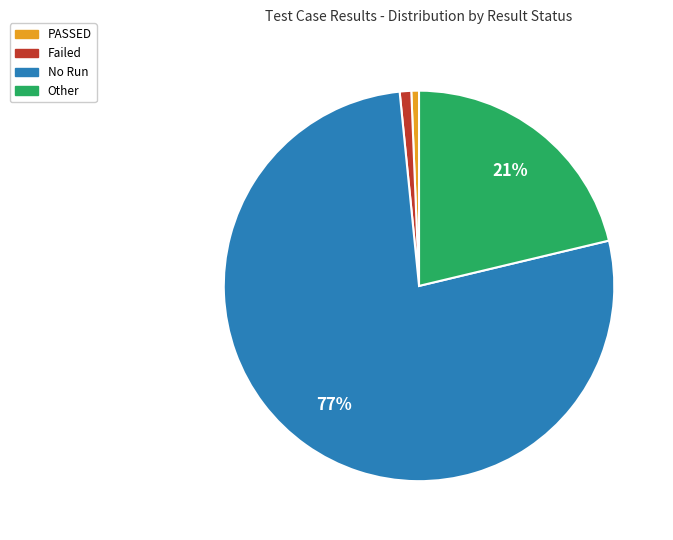

What is the largest slice in the pie chart?

No Run